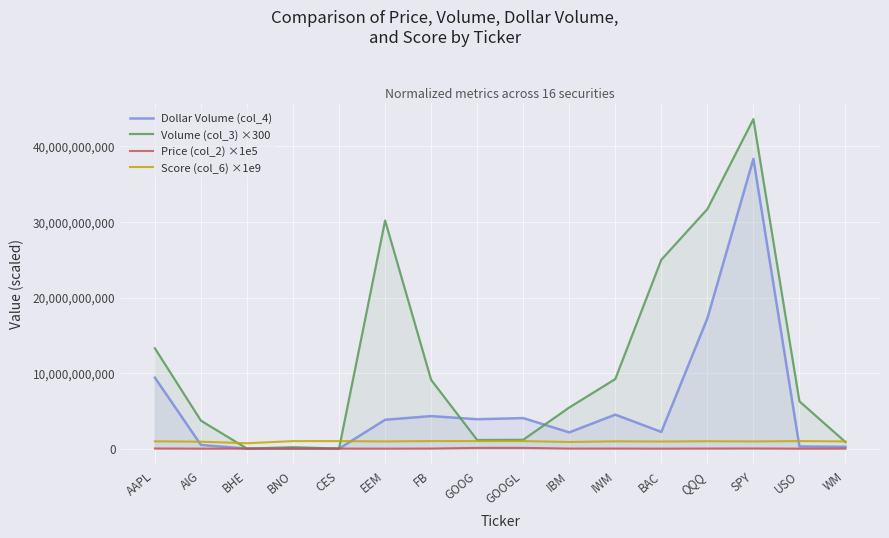

Is it true that Dollar Volume (col_4) equals 2301509963.8 at GOOGL?

False